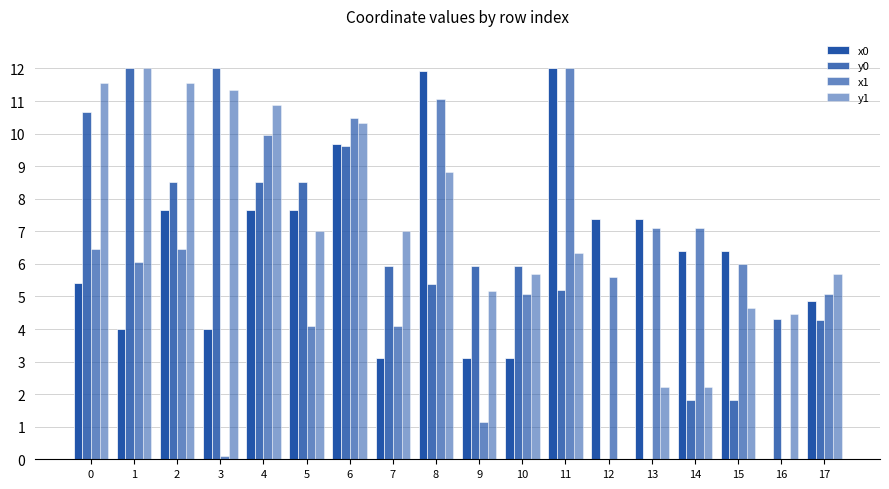

Rank the series by their maximum value, from highest to lowest.

x0, y0, x1, y1